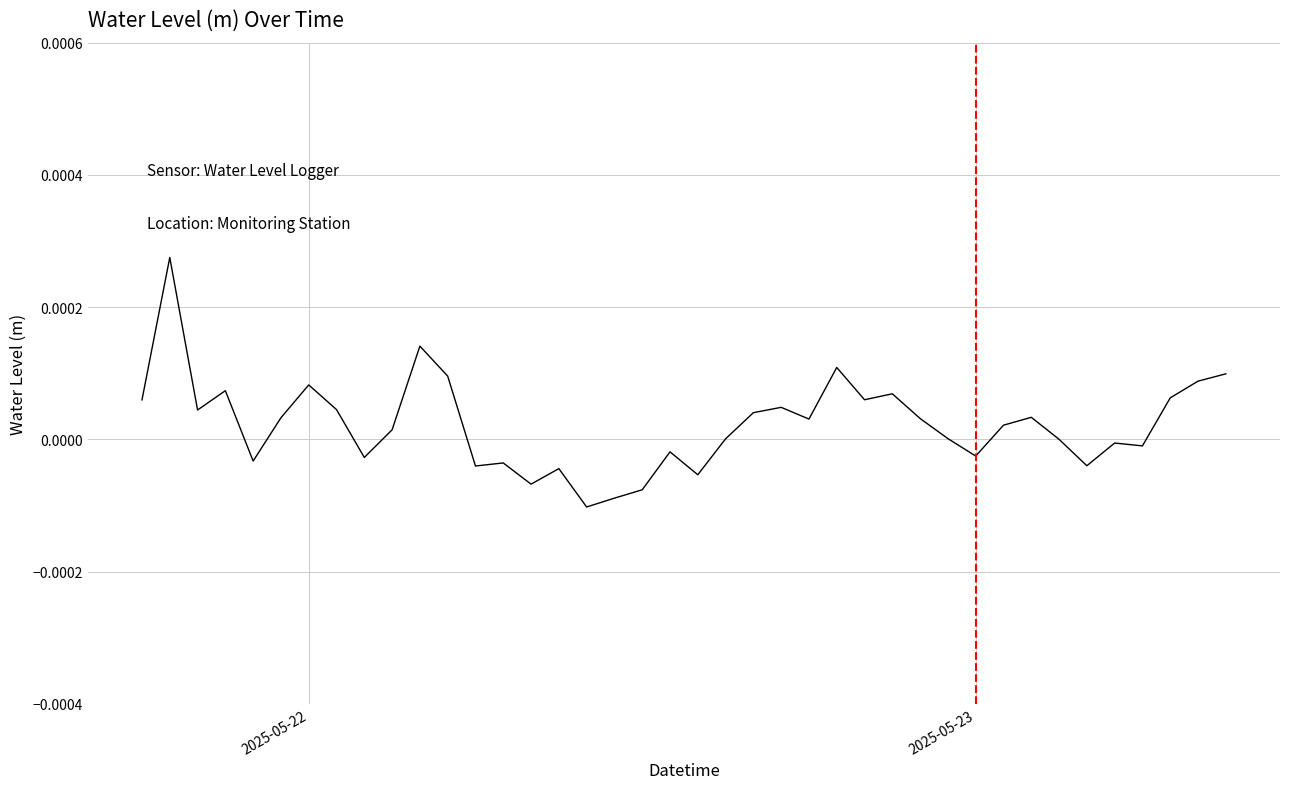

How many lines are shown in the chart?

1